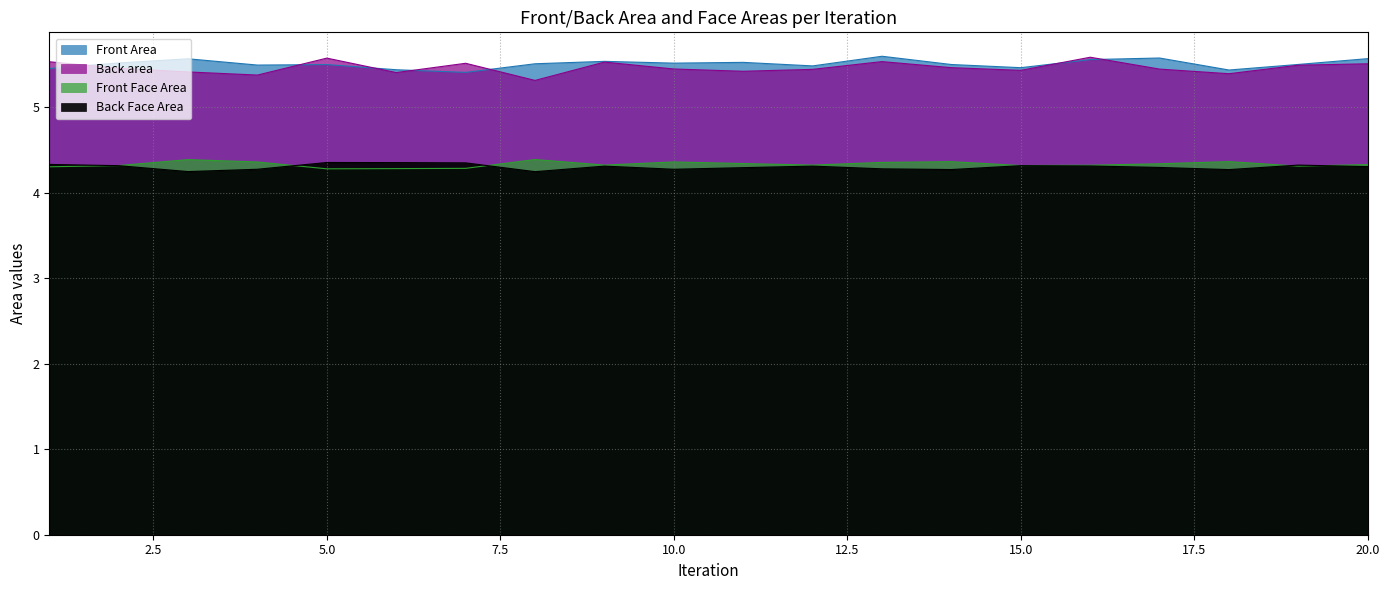

True or false: Front Area and Back Face Area cross at least once.

False